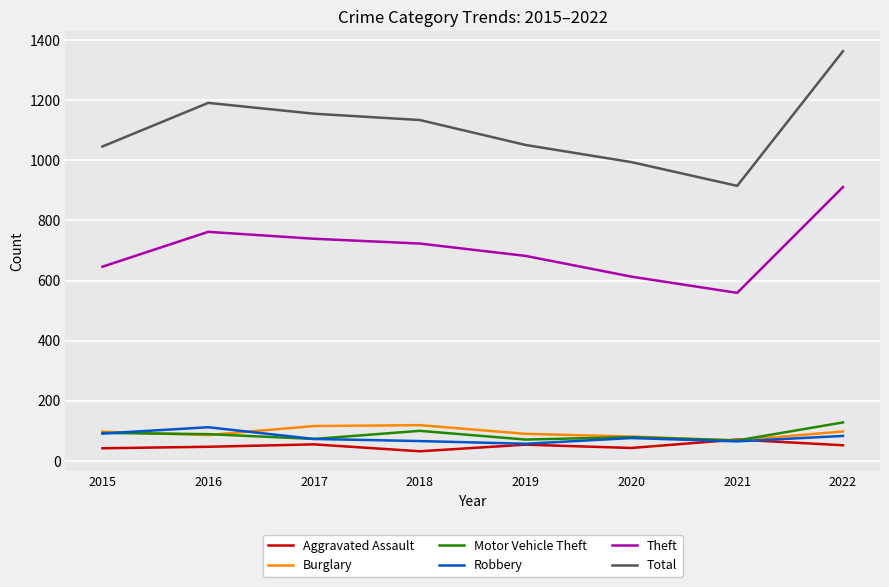

Read the Robbery value at 2016.

112